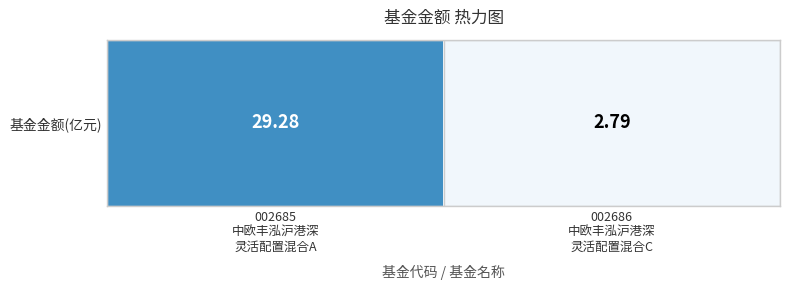

At which label does the data first exceed 29?

002685
中欧丰泓沪港深
灵活配置混合A